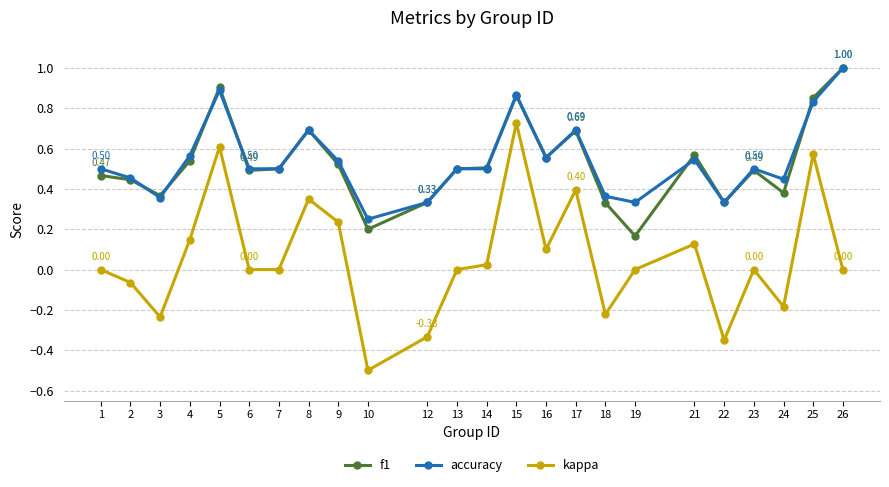

True or false: f1 and kappa intersect in this chart.

False